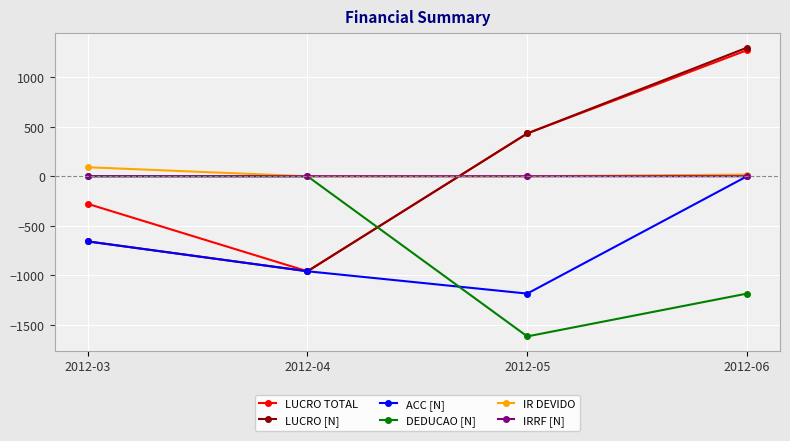

Where is ACC [N] nearest to the value -591?

2012-03